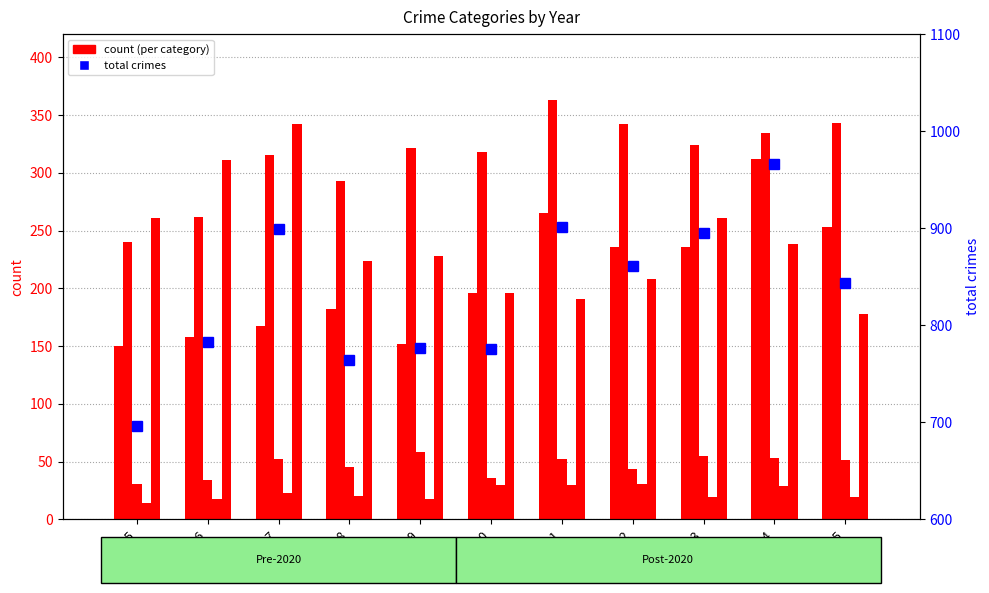

Are the bars grouped side by side (vs. stacked)?

Yes